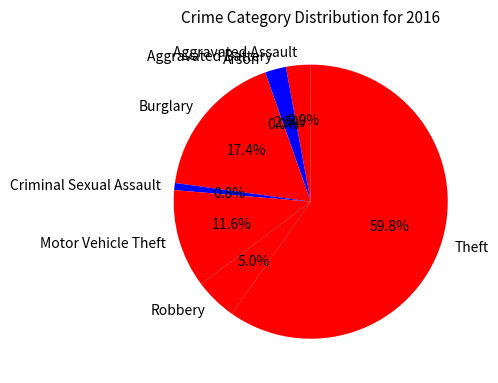

What is the change in value from Burglary to Theft?

+102